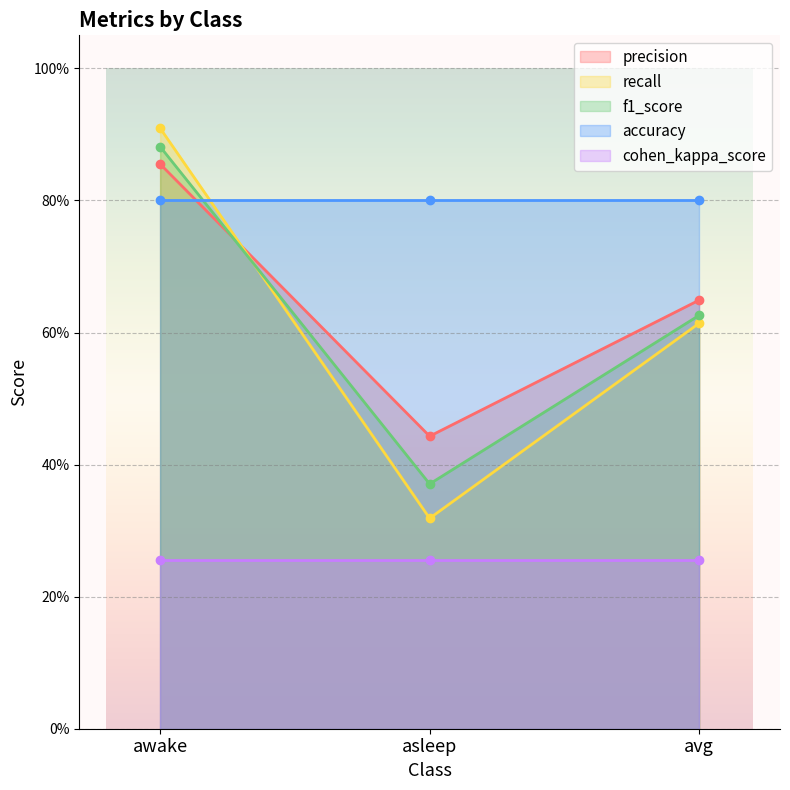

Is the value of precision at avg greater than the value of f1_score at avg?

Yes